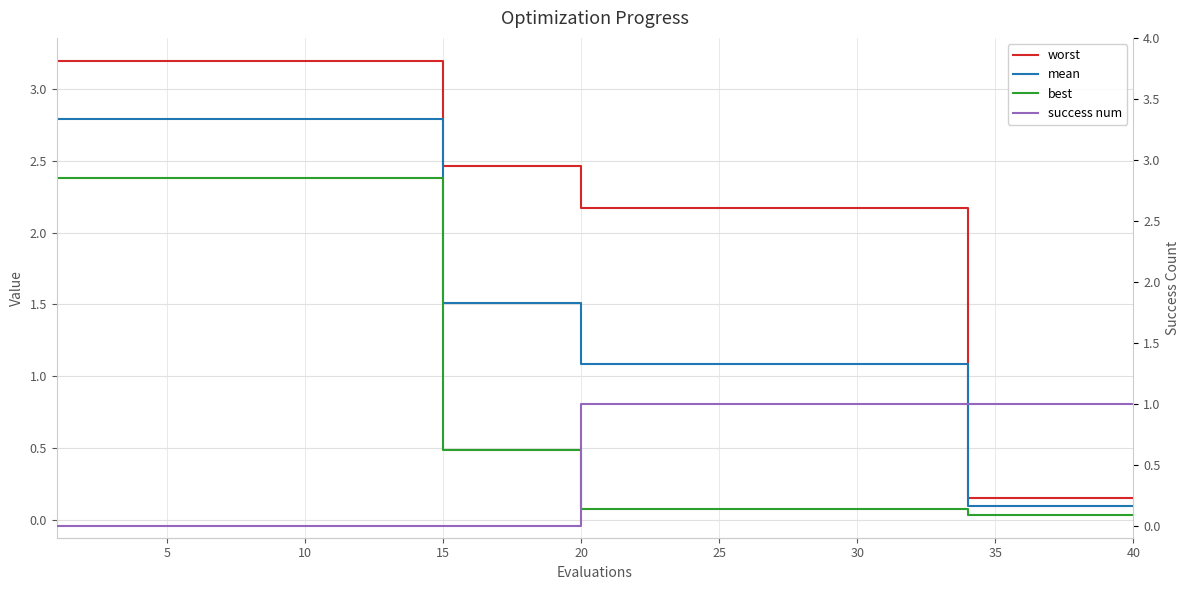

What is the sum of all mean values?

62.5